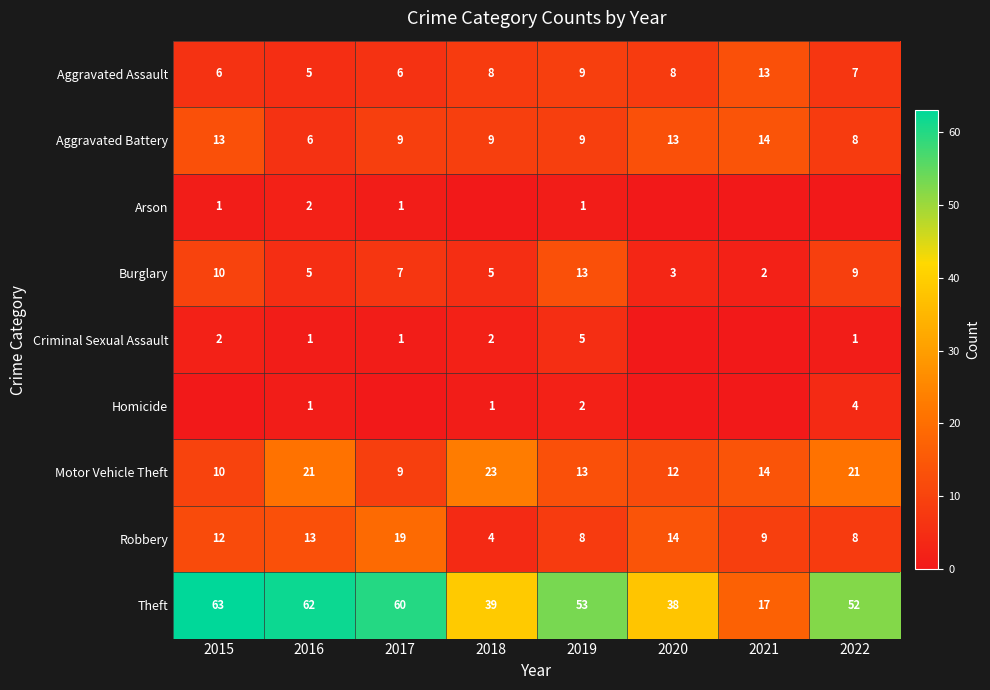

What is the difference between the maximum and minimum values in the Burglary series?

11